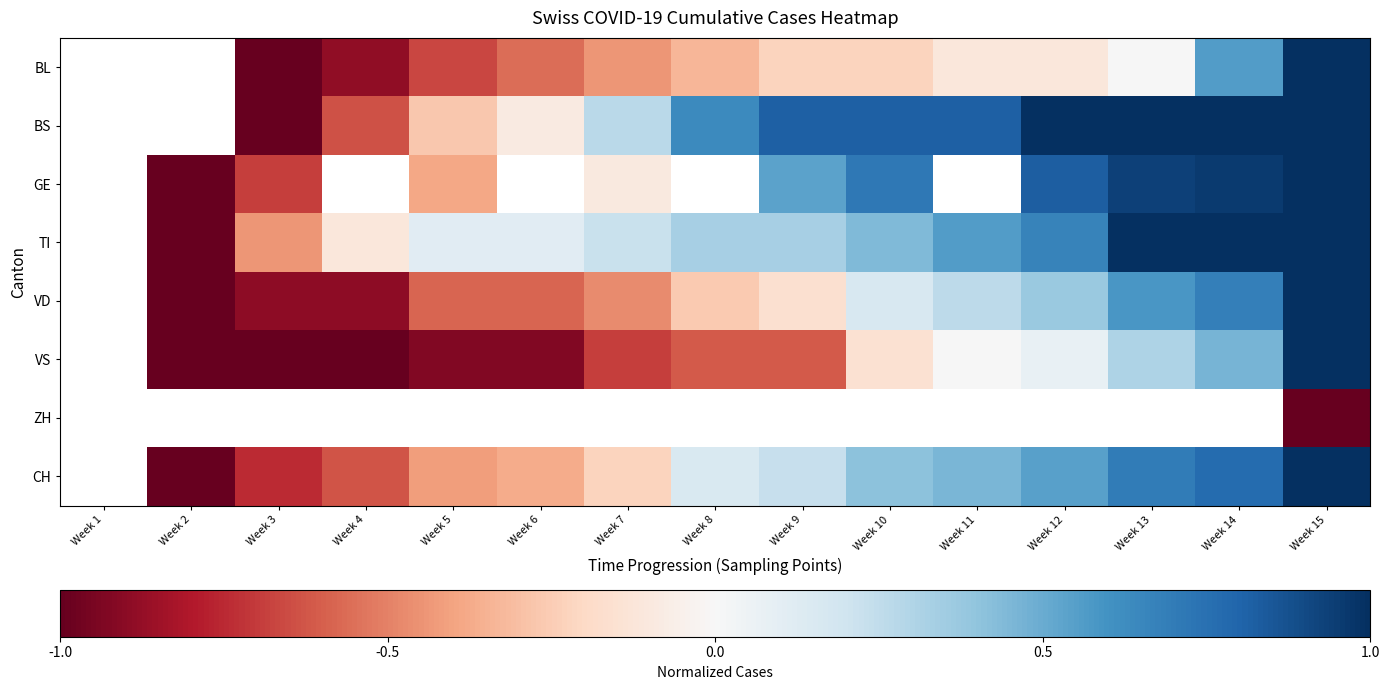

Rank the series at Week 15 from highest to lowest value.

BL, BS, GE, TI, VD, VS, CH, ZH